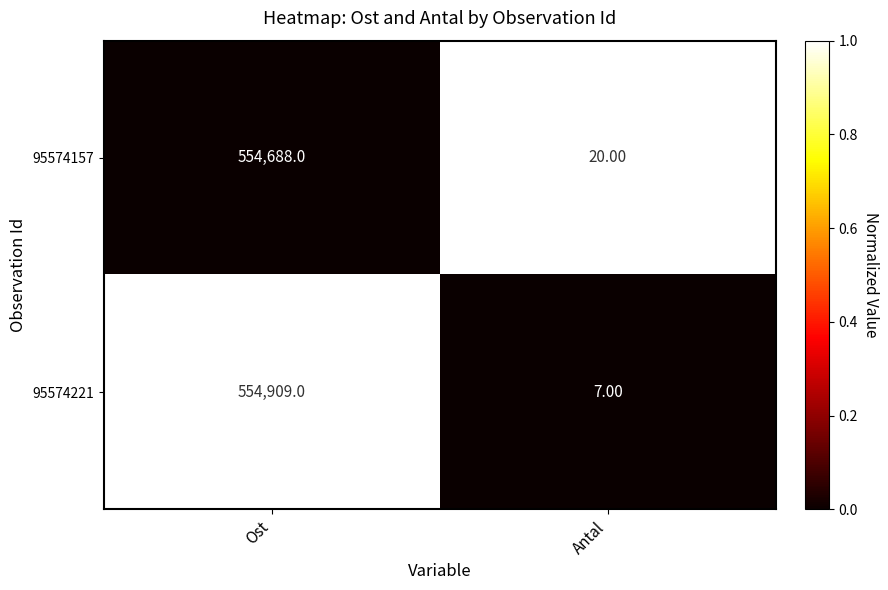

What is the total value across all series at Ost?

1109597